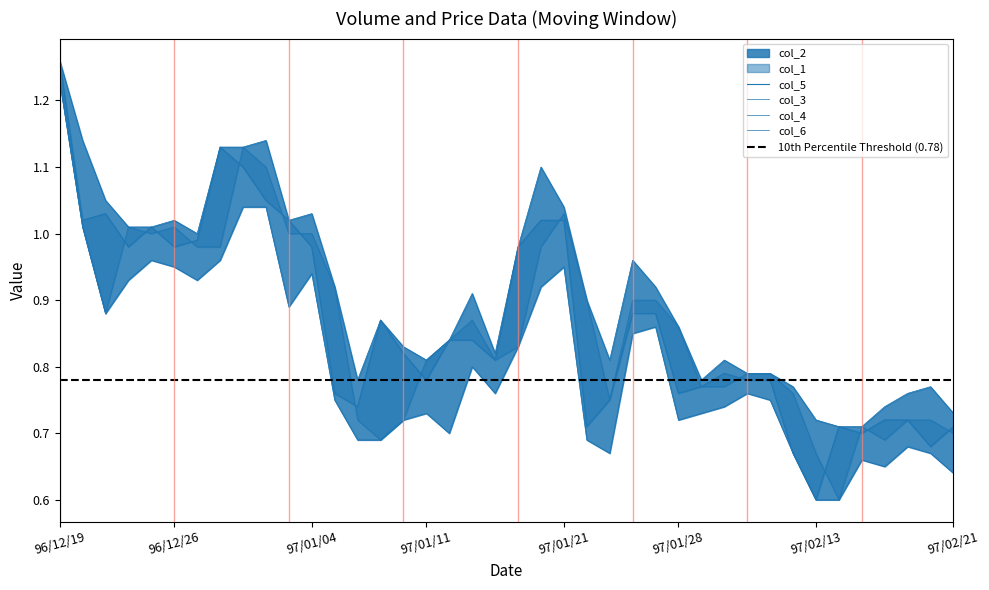

What is the value of the col_5 point at the 14th from the left?

0.7